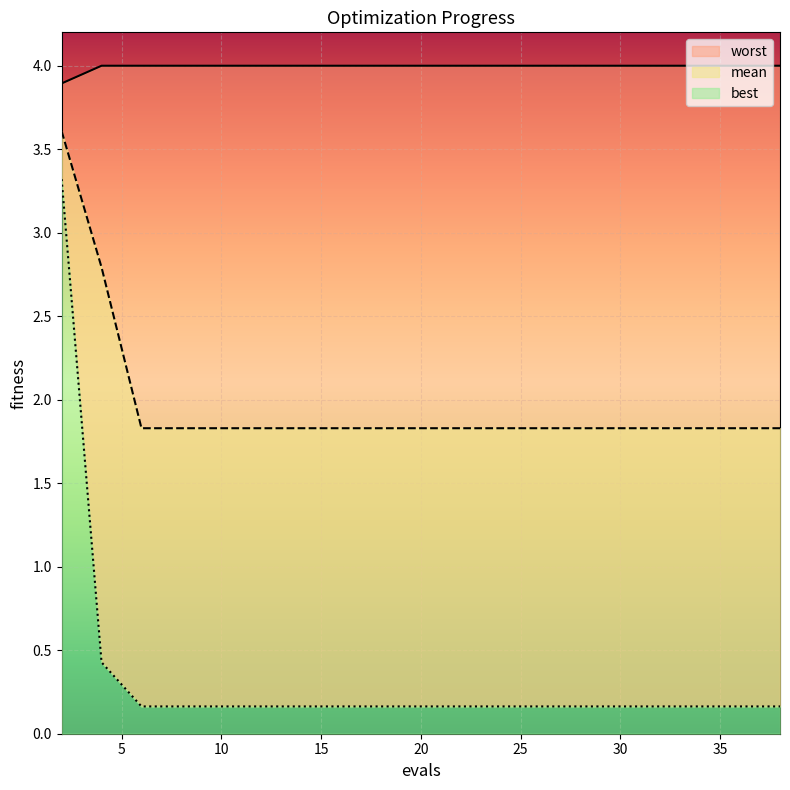

What are all the series names shown in the legend?

mean, best, worst